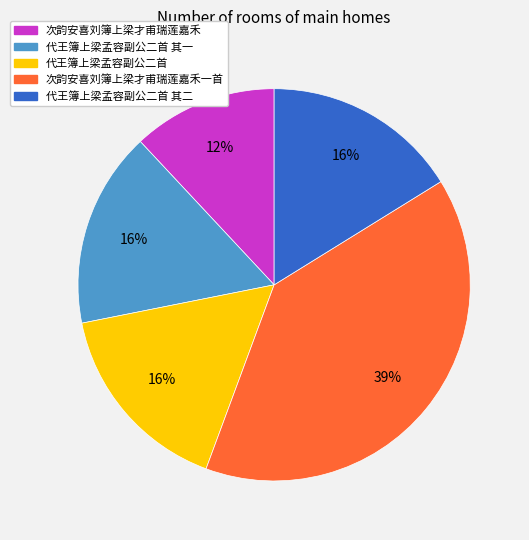

Does any single category account for the majority?

No